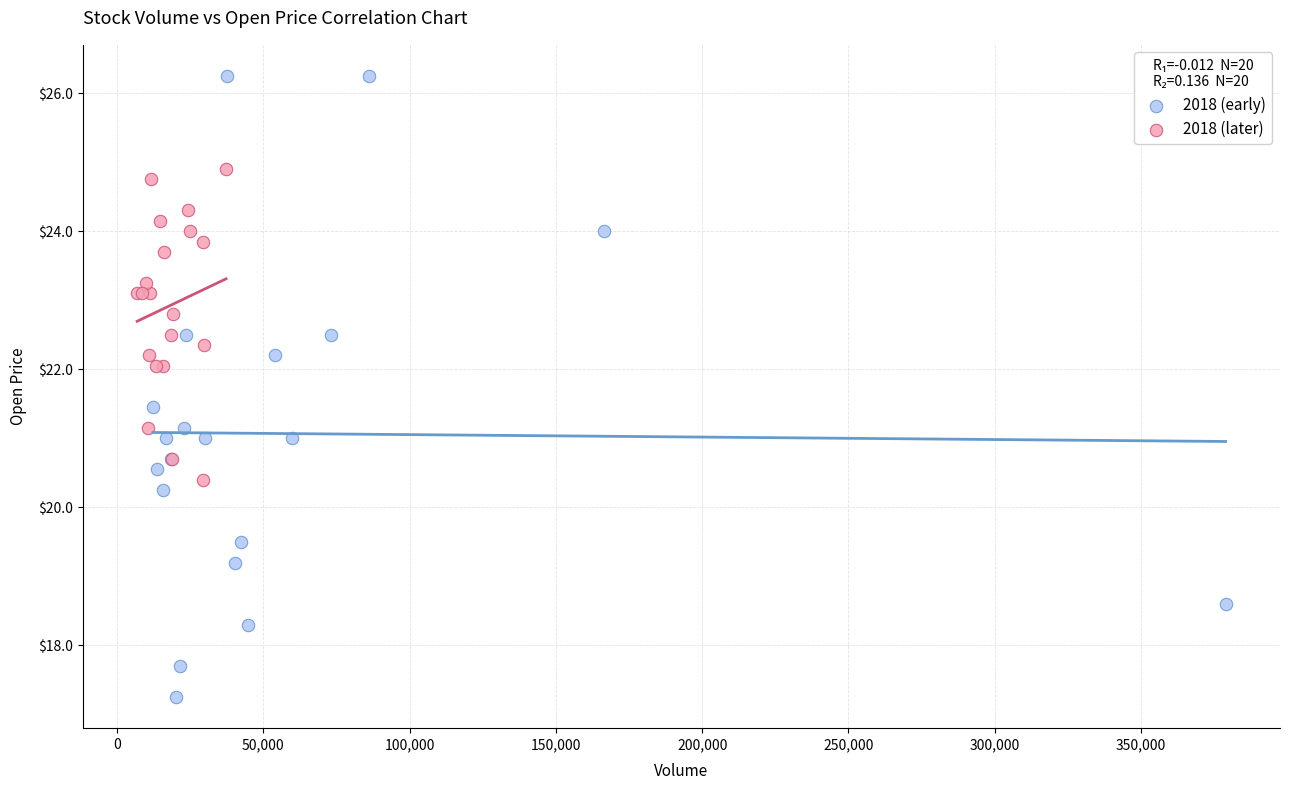

Which series contains the highest Y value?

2018 (early)